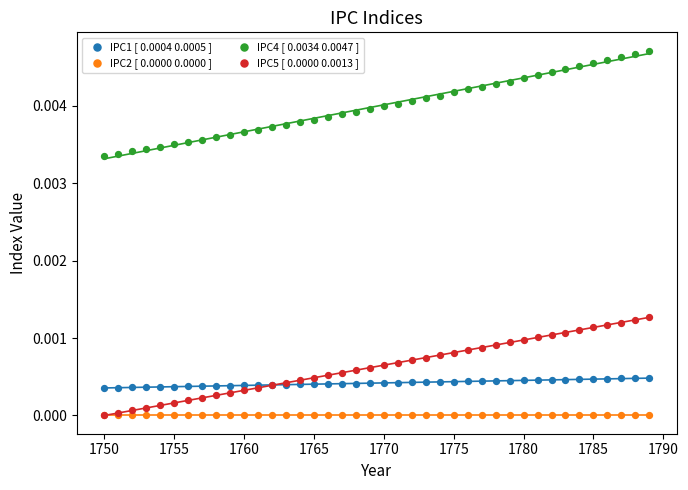

What are all the series names shown in the legend?

IPC1 [ 0.0004 0.0005 ], IPC2 [ 0.0000 0.0000 ], IPC4 [ 0.0034 0.0047 ], IPC5 [ 0.0000 0.0013 ]